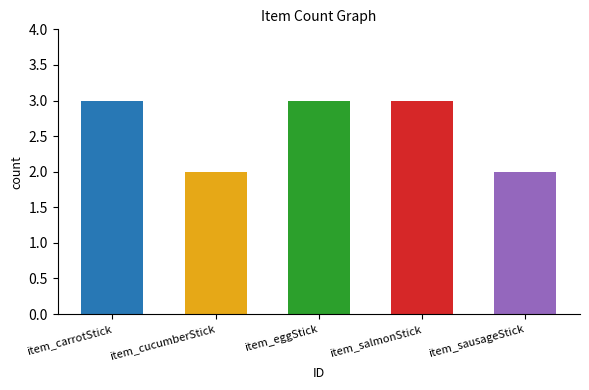

What is the sum of all values?

13